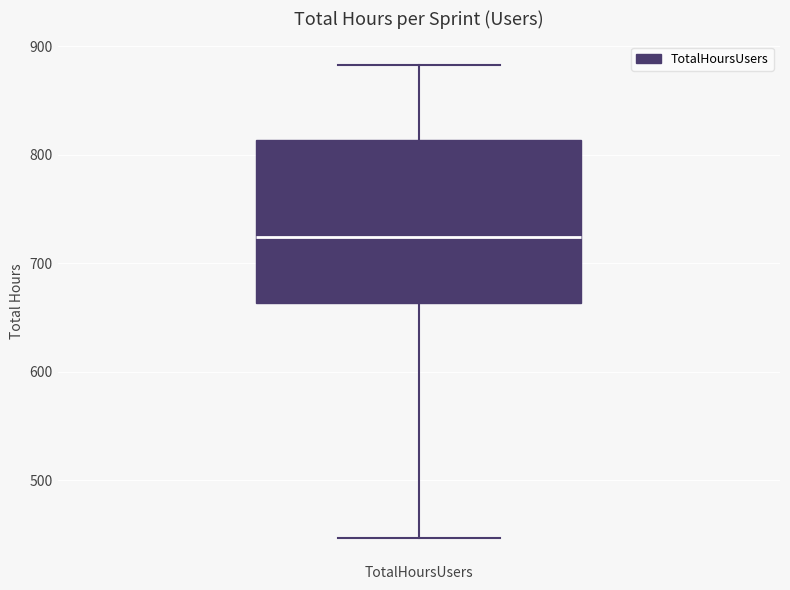

Read this box plot against the y-axis: the position of the median line, the range covered by the box, and the ends of both whiskers. The values are not printed on the chart, so give them approximately, as read against the axis.

median 720, box 660 to 810, whiskers 450 to 880